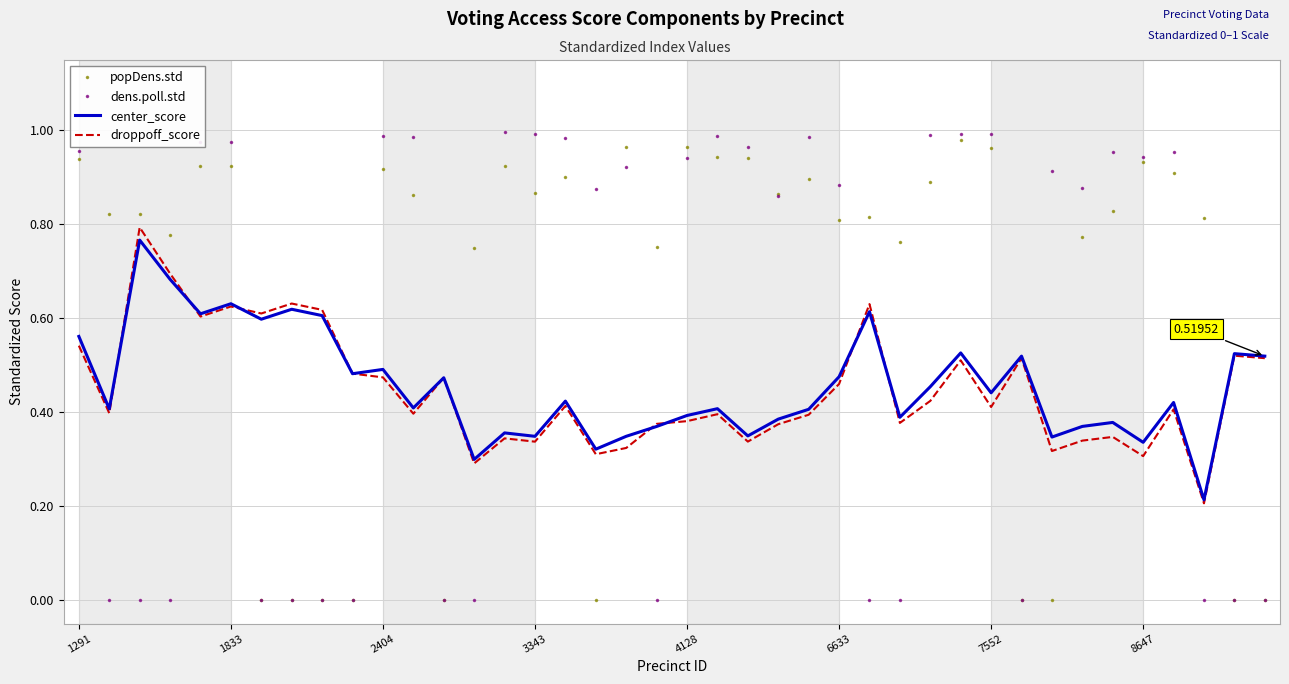

Which series has the largest range (max minus min)?

dens.poll.std